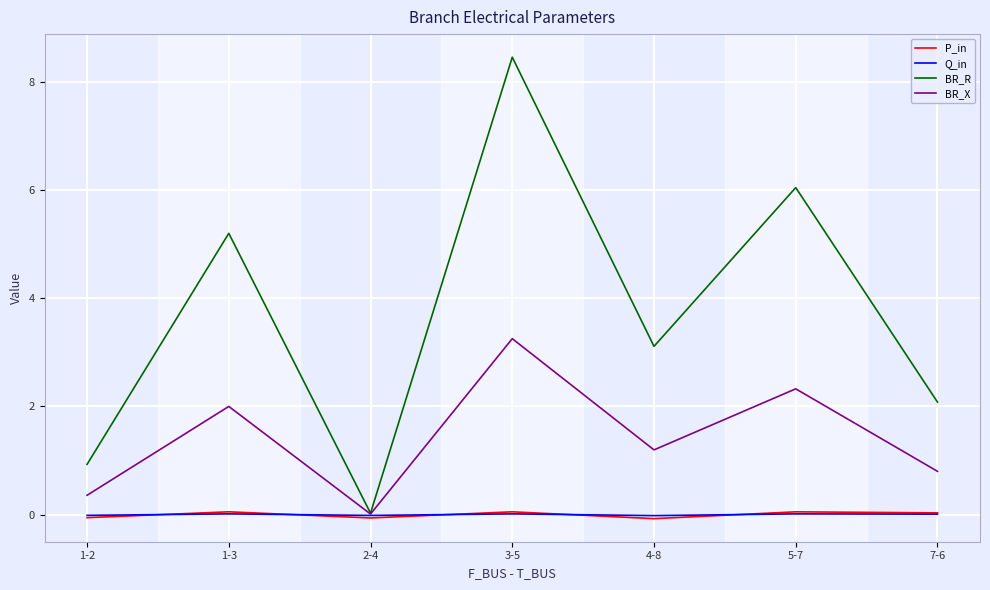

List the labels in order of BR_X value, smallest first.

2-4, 1-2, 7-6, 4-8, 1-3, 5-7, 3-5